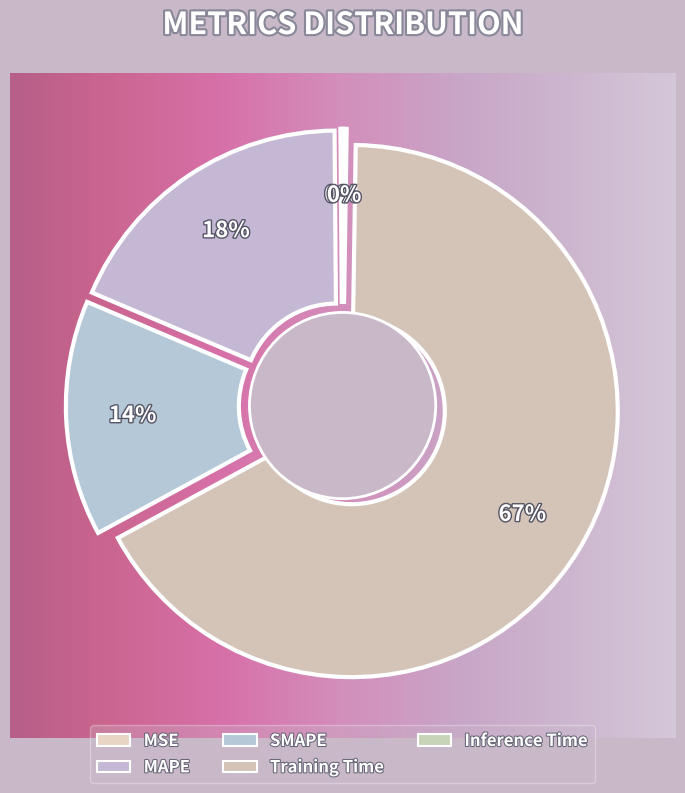

Which slice is the largest?

Training Time